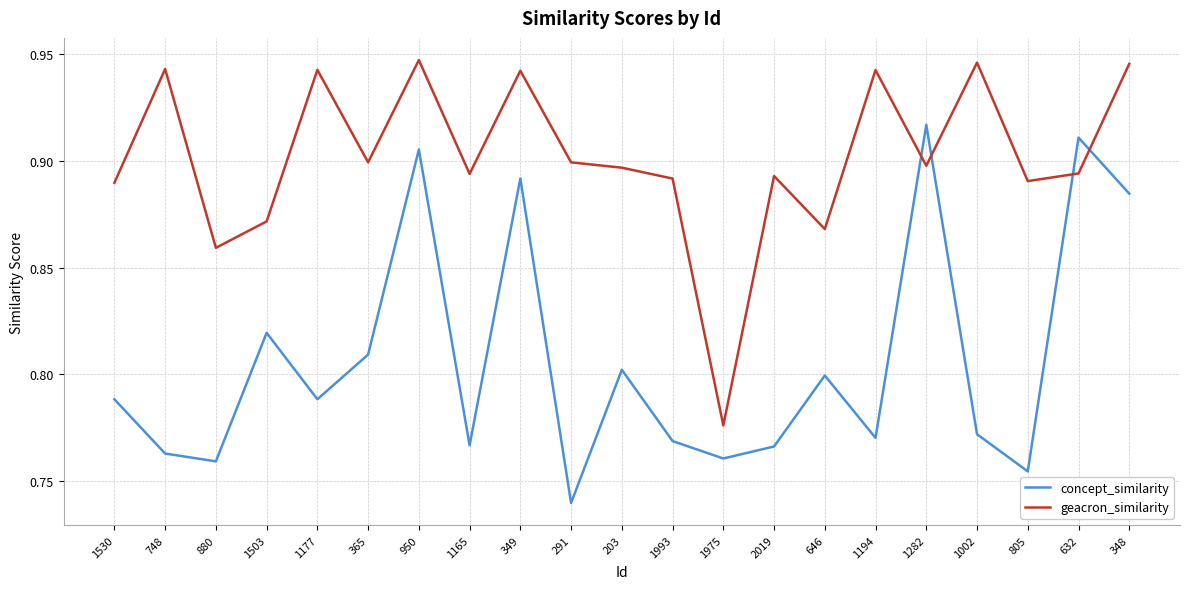

List the series in order of their peak value, lowest first.

concept_similarity, geacron_similarity